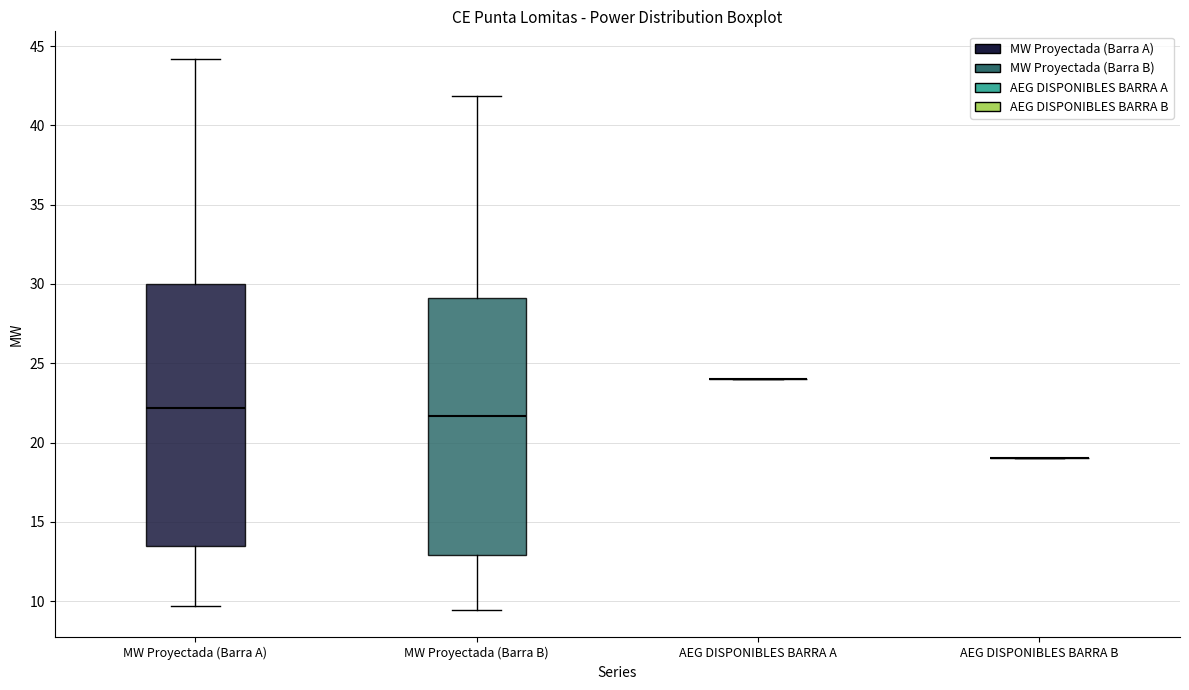

Reading left to right, transcribe this box plot: for each box, give where its median line is, the range the box spans, and where its two whiskers end, as read against the y-axis. The values are not printed on the chart, so give them approximately, as read against the axis.

MW Proyectada (Barra A): median 22.0, box 13.5 to 30.0, whiskers 9.5 to 44.0
MW Proyectada (Barra B): median 21.5, box 13.0 to 29.0, whiskers 9.5 to 42.0
AEG DISPONIBLES BARRA A: box collapsed to a line at 24.0, whiskers 24.0 to 24.0
AEG DISPONIBLES BARRA B: box collapsed to a line at 19.0, whiskers 19.0 to 19.0